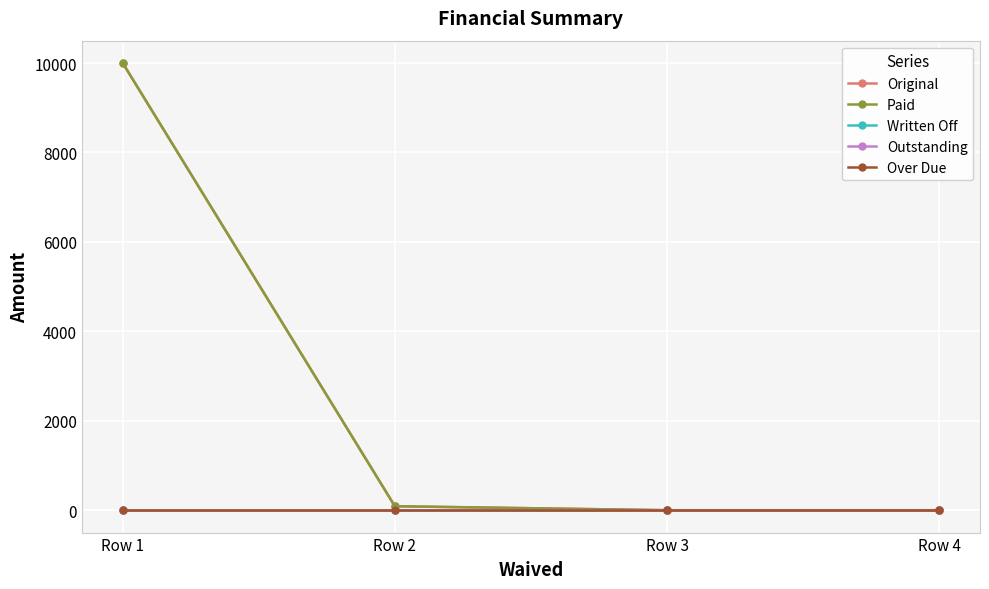

True or false: Original and Outstanding intersect in this chart.

False